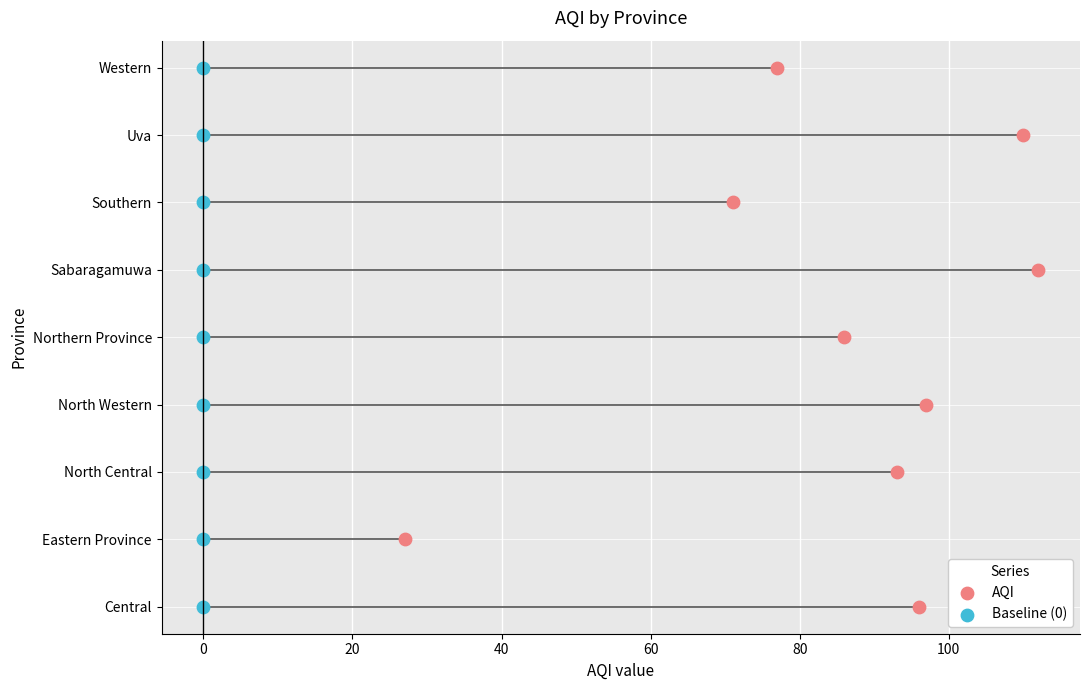

What are all the series names shown in the legend?

AQI, Baseline (0)